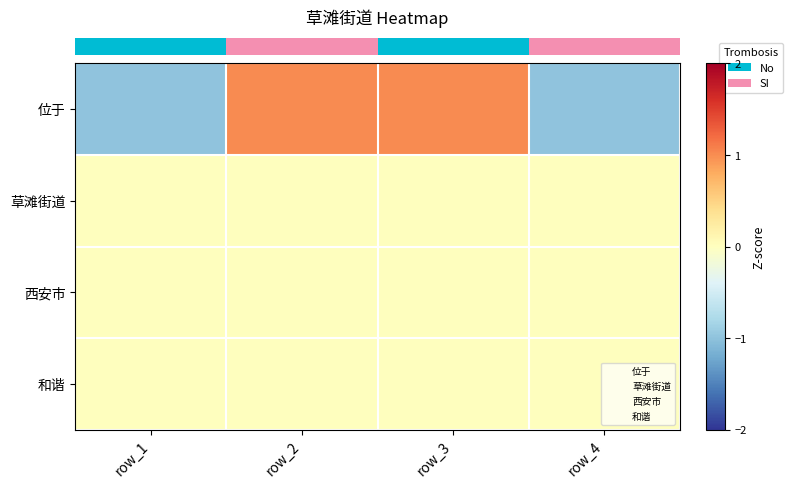

What is the total value across all series at row_1?

-1